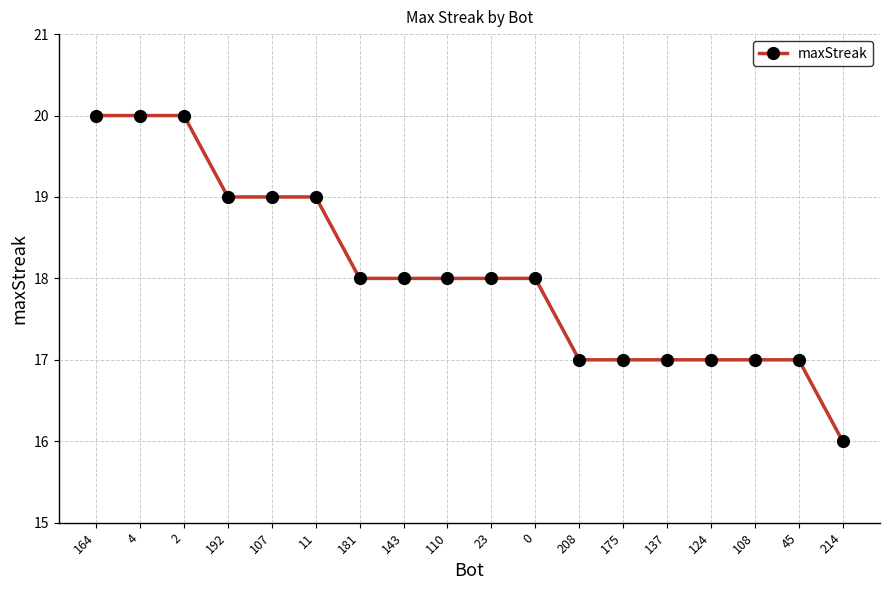

Is it true that the value at 11 is 33?

False